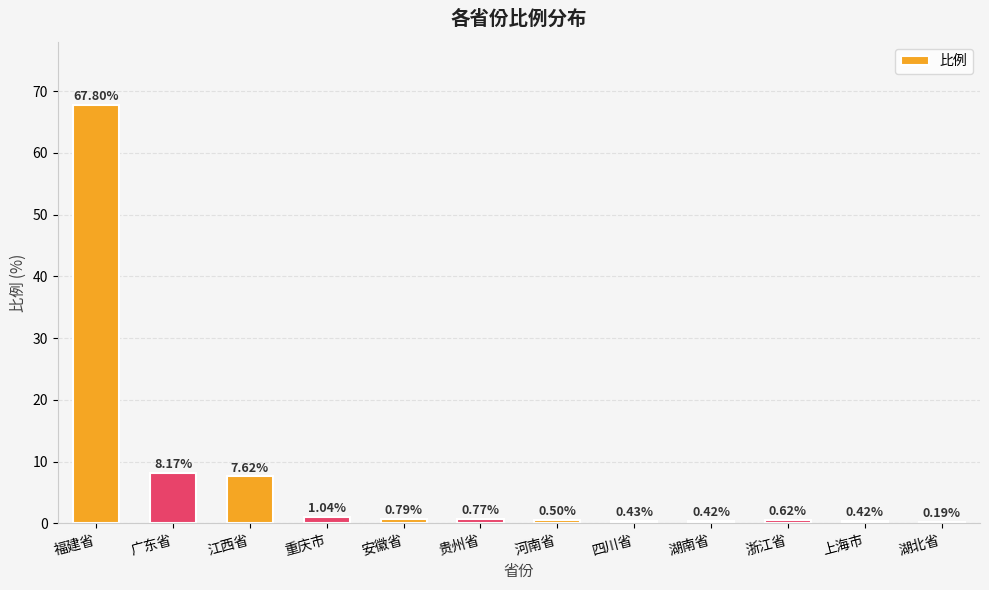

Which label corresponds to the largest value in the chart?

福建省